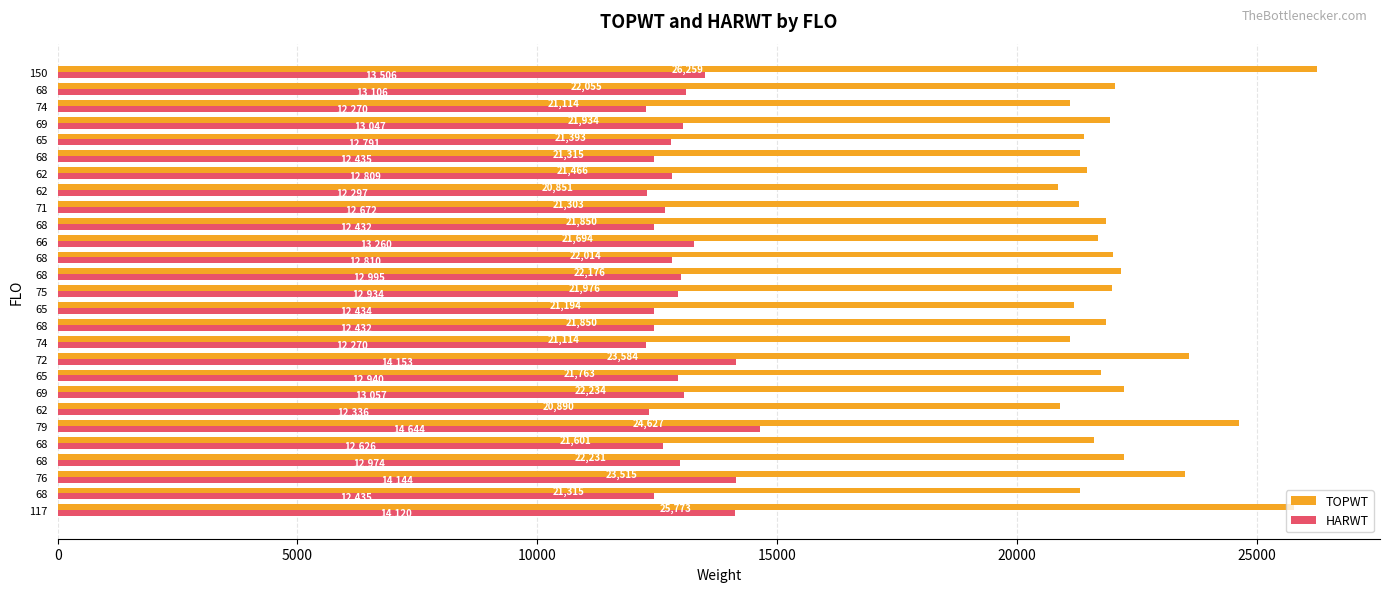

What is the lowest value of the TOPWT series?

20851